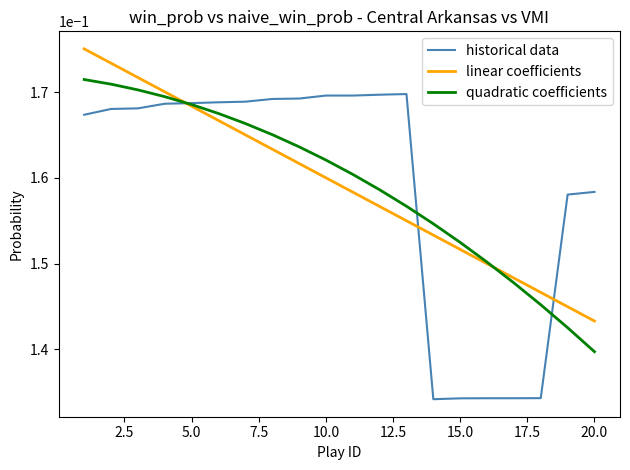

Which series has the widest spread of values?

historical data